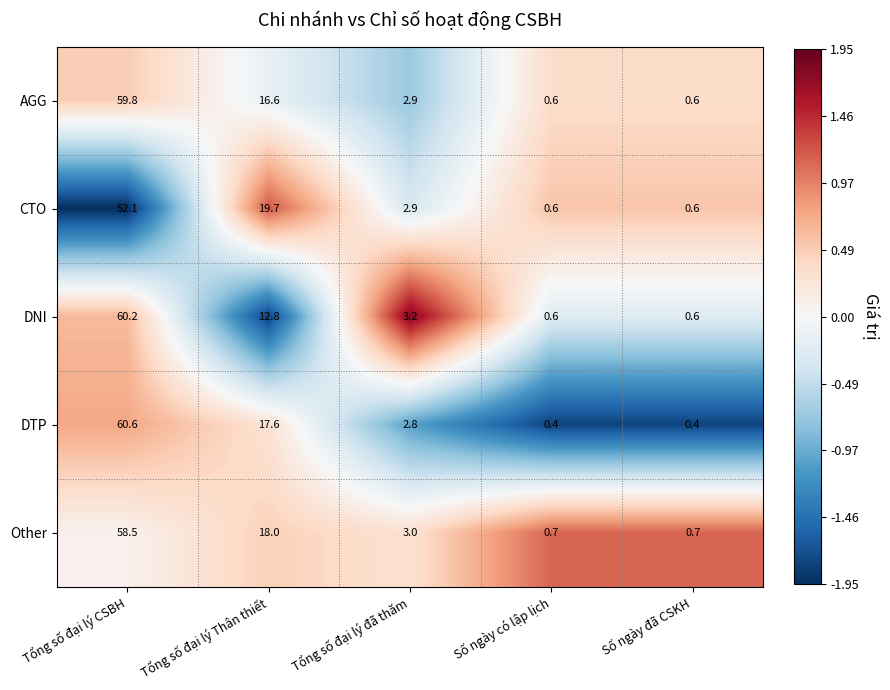

Which series has the widest spread of values?

DTP